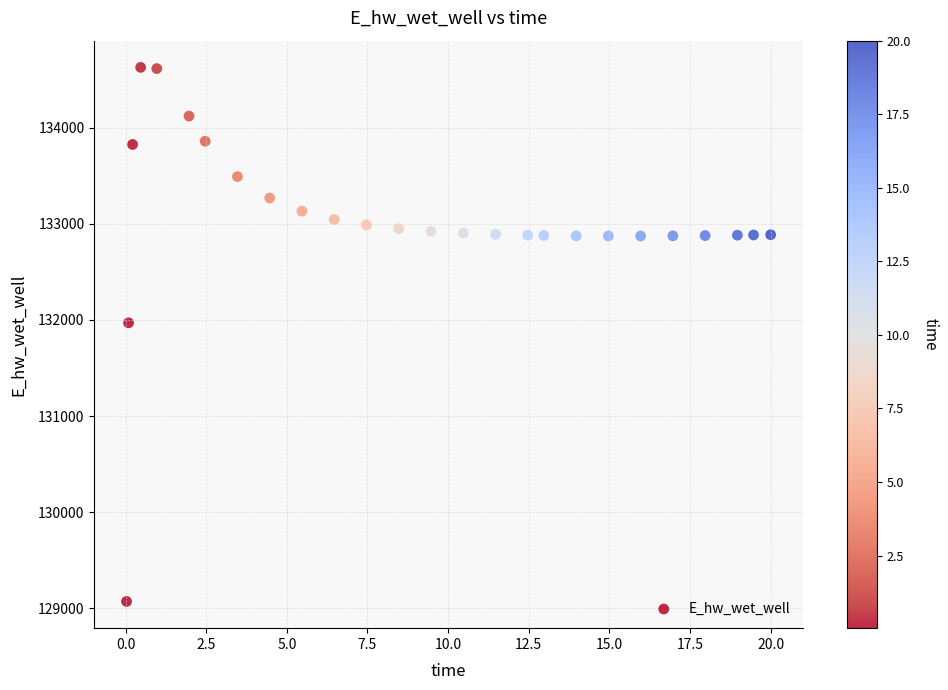

What is the range of Y values (max minus min)?

5557.7